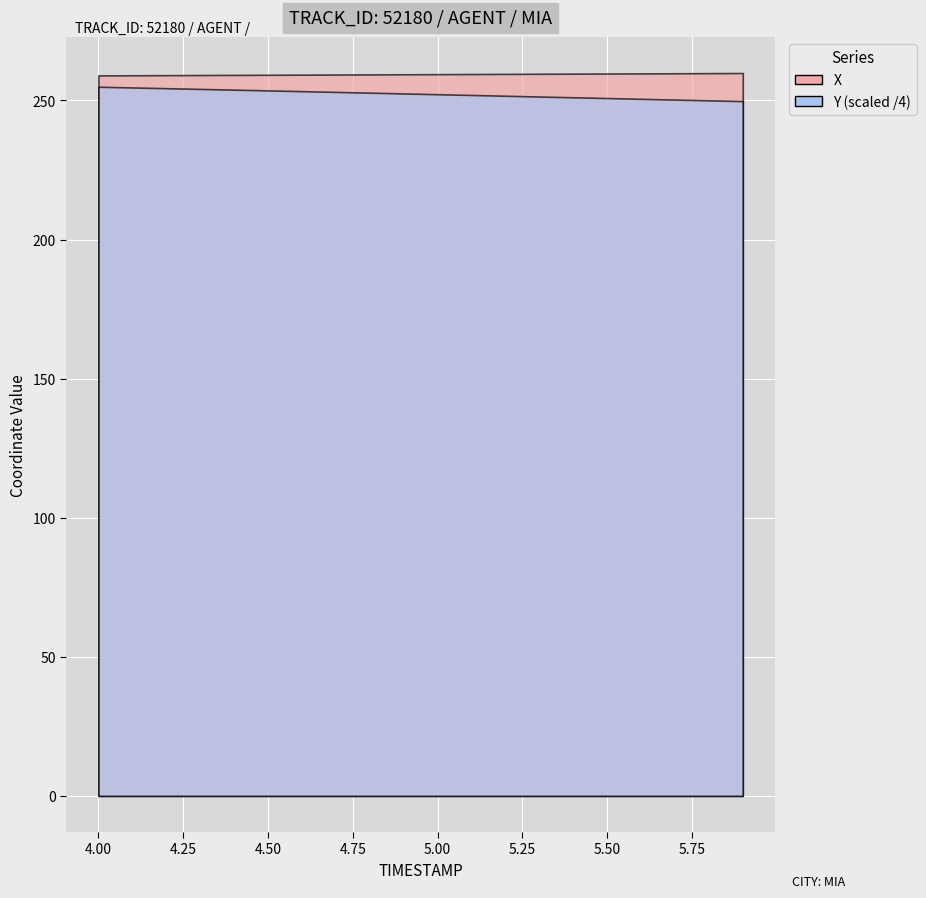

What is the difference between the highest and lowest values at 6?

754.1